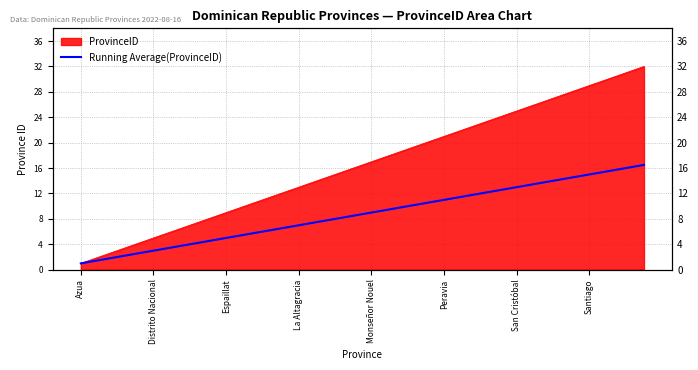

How many lines are shown in the chart?

1